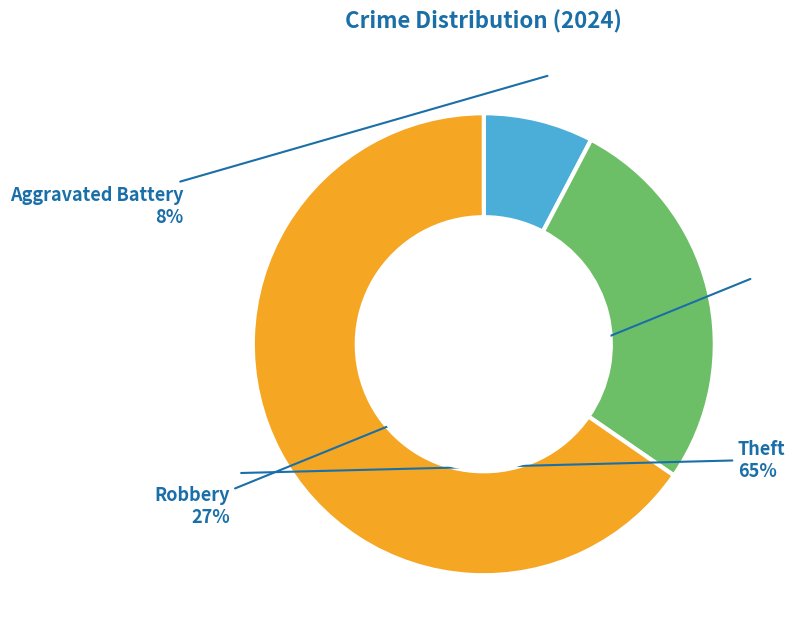

Is there any slice that represents more than half of the pie?

Yes